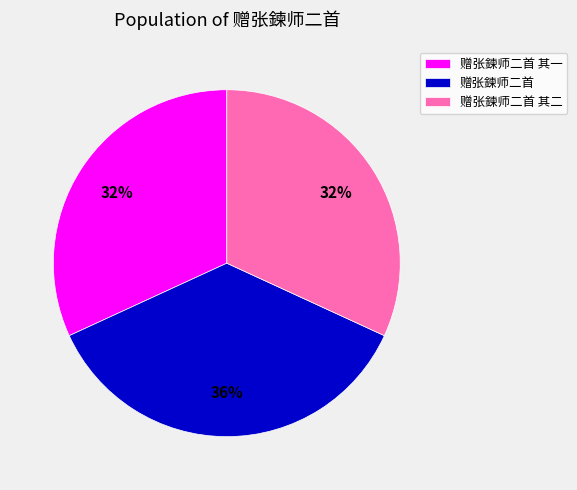

To the nearest percent, what portion does 赠张鍊师二首 其二 represent?

32%